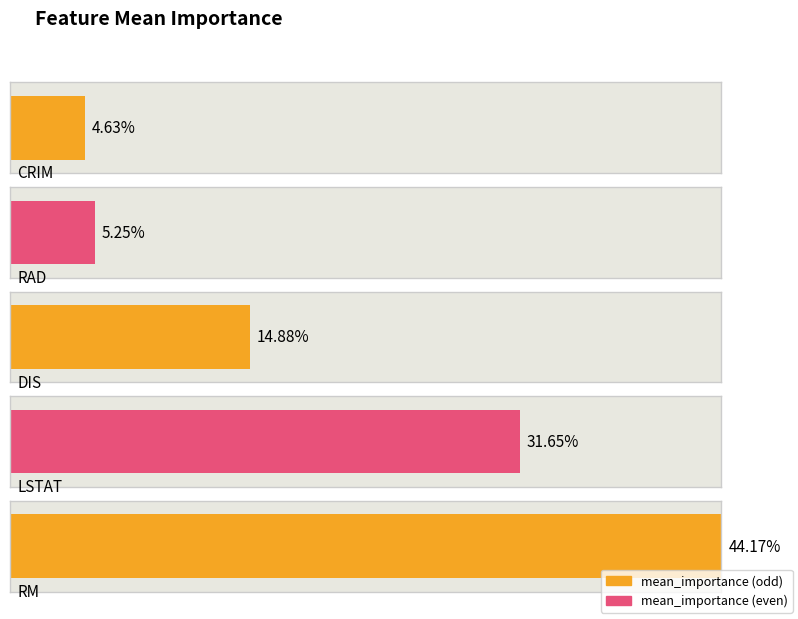

Rank the categories by value from lowest to highest.

CRIM, RAD, DIS, LSTAT, RM